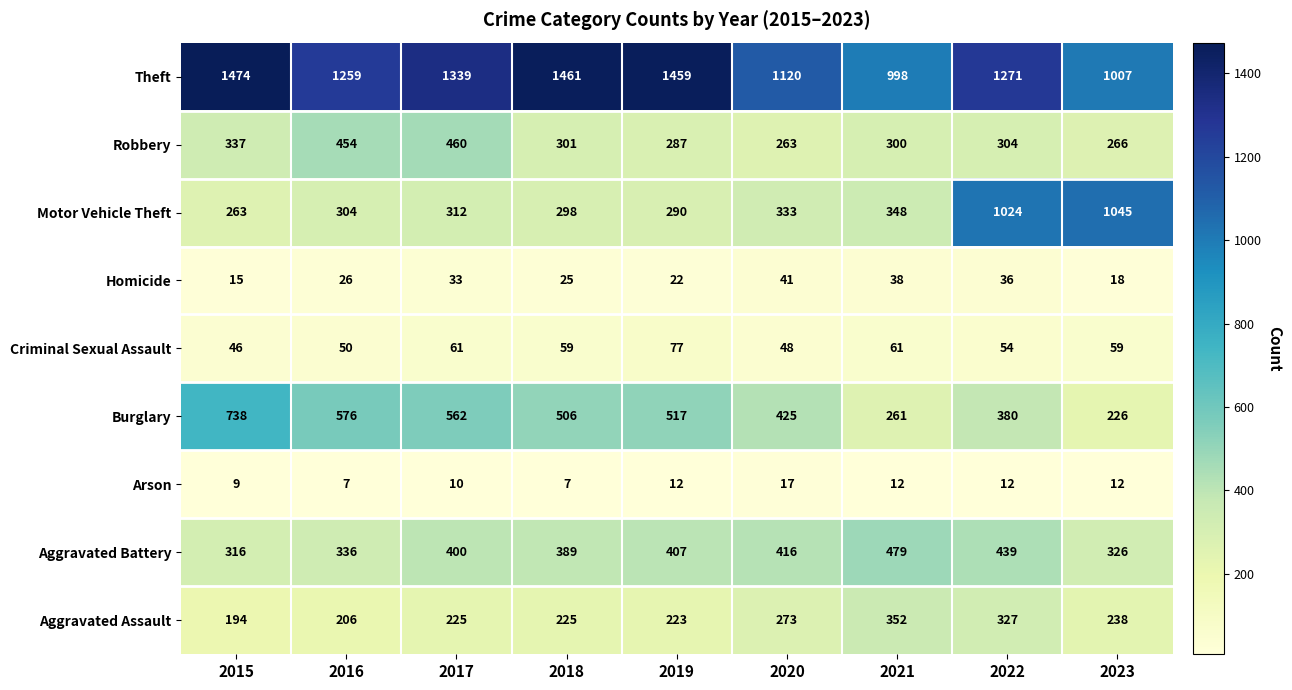

At which label does Arson reach its peak?

2020